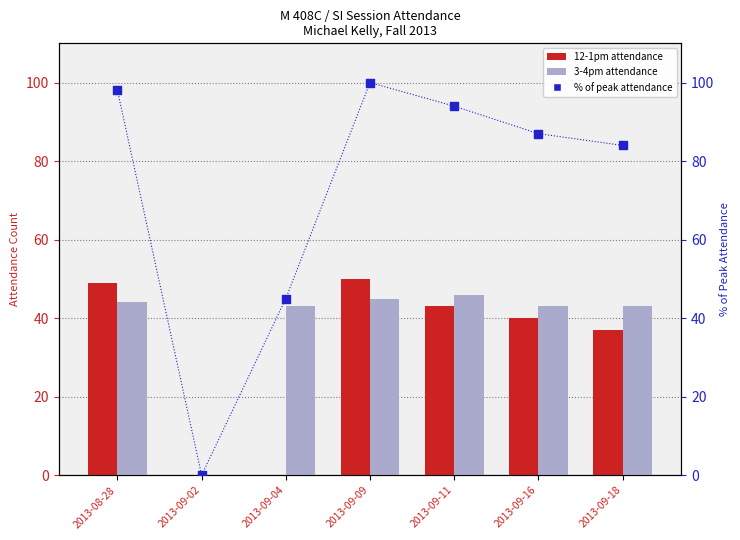

Is the value of 3-4pm ATTENDANCE at 2013-09-02 greater than the value of % of max attendance at 2013-09-04?

No